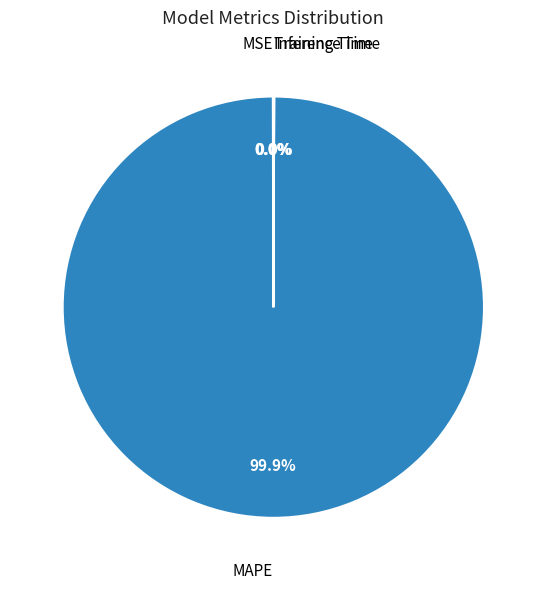

To the nearest percent, what portion does MAPE represent?

100%